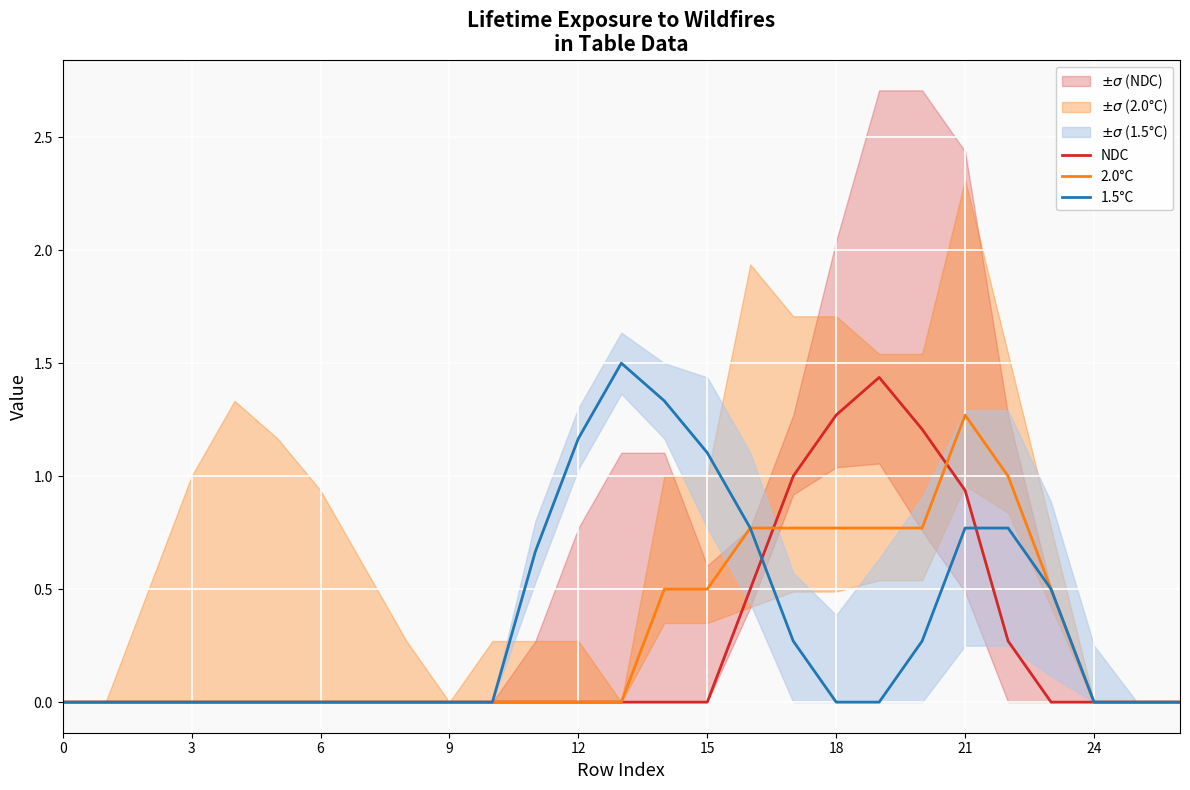

Reading left to right, transcribe all the data shown in this chart.

NDC: 0.0	0.0	0.0	0.0	0.0	0.0	0.0	0.0	0.0	0.0	0.0	0.0	0.0	0.0	0.0	0.0	0.5	1.0	1.3	1.4	1.2	0.9	0.3	-0.0	-0.0	-0.0	-0.0
2.0°C: 0.0	0.0	0.0	0.0	0.0	0.0	0.0	0.0	0.0	0.0	0.0	0.0	0.0	0.0	0.5	0.5	0.8	0.8	0.8	0.8	0.8	1.3	1.0	0.5	0.0	0.0	0.0
1.5°C: 0.0	0.0	0.0	0.0	0.0	0.0	0.0	0.0	0.0	0.0	0.0	0.7	1.2	1.5	1.3	1.1	0.8	0.3	0.0	0.0	0.3	0.8	0.8	0.5	0.0	0.0	0.0